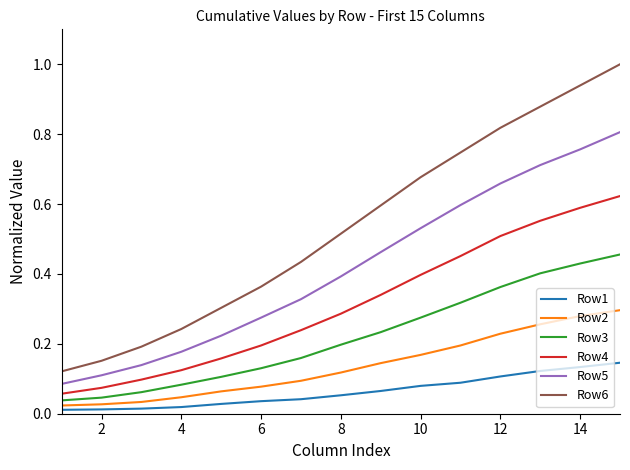

True or false: Row6 and Row2 intersect in this chart.

False